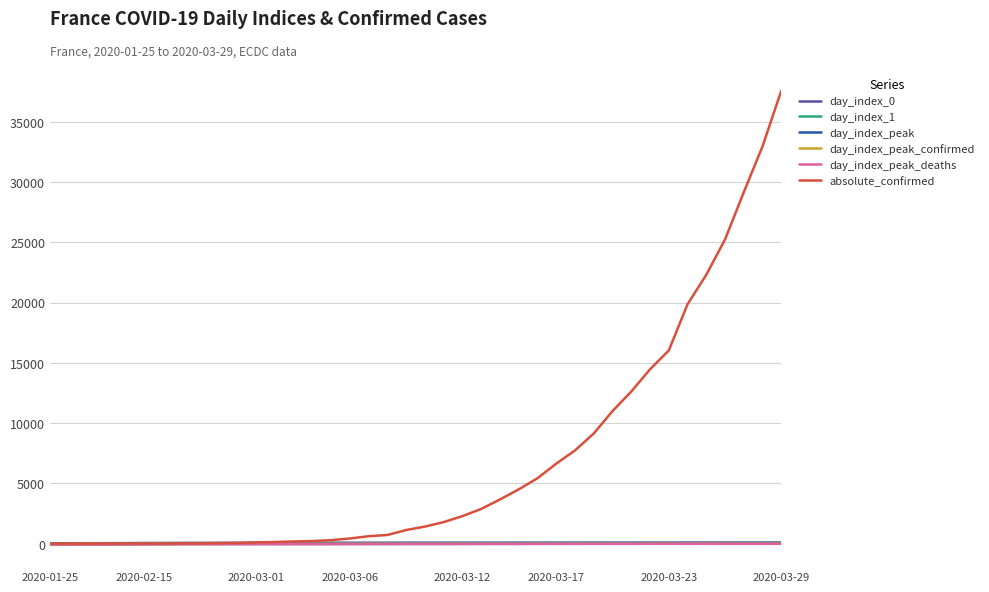

Which series has the widest spread of values?

absolute_confirmed